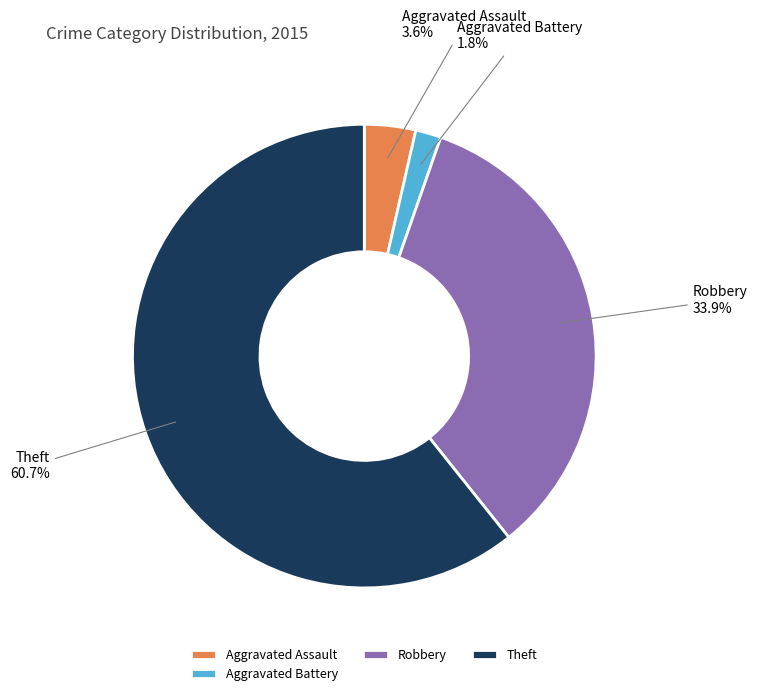

Which category has the smallest portion of the pie?

Aggravated Battery